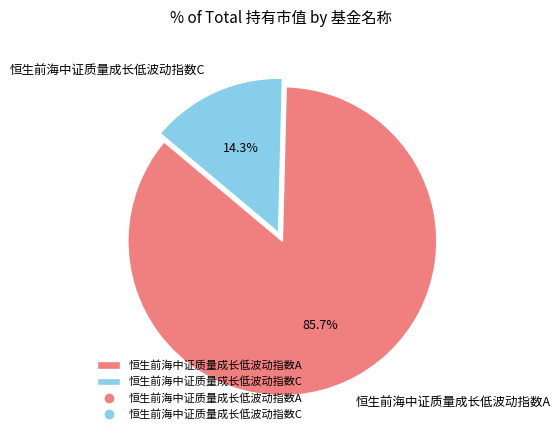

Count the number of slices in the pie.

2